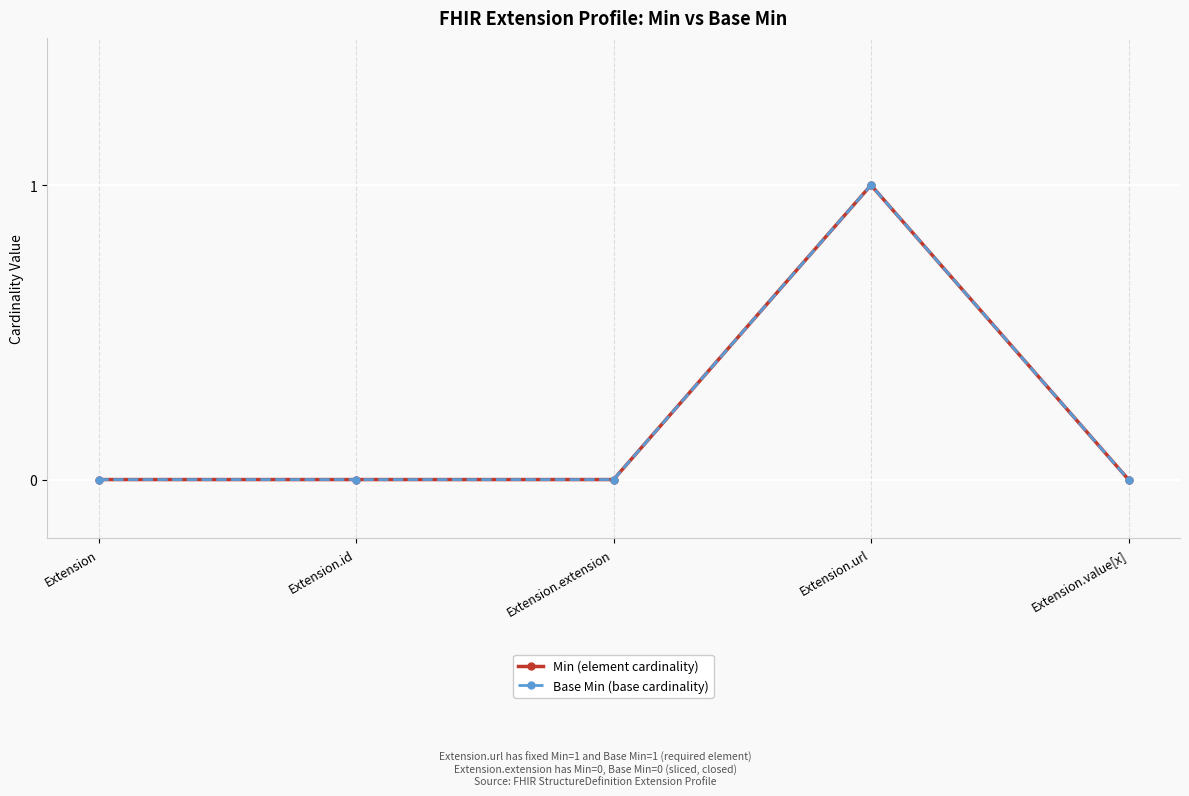

What is the difference between the maximum and minimum values in the Min (element cardinality) series?

1